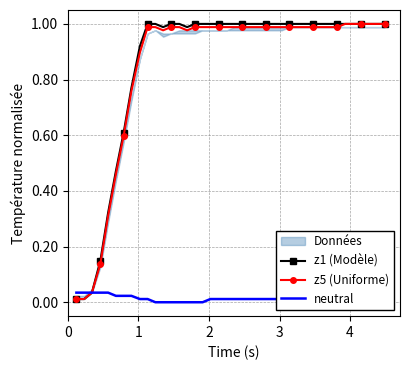

How many interior local valleys does the z1 (Modèle) series have?

2